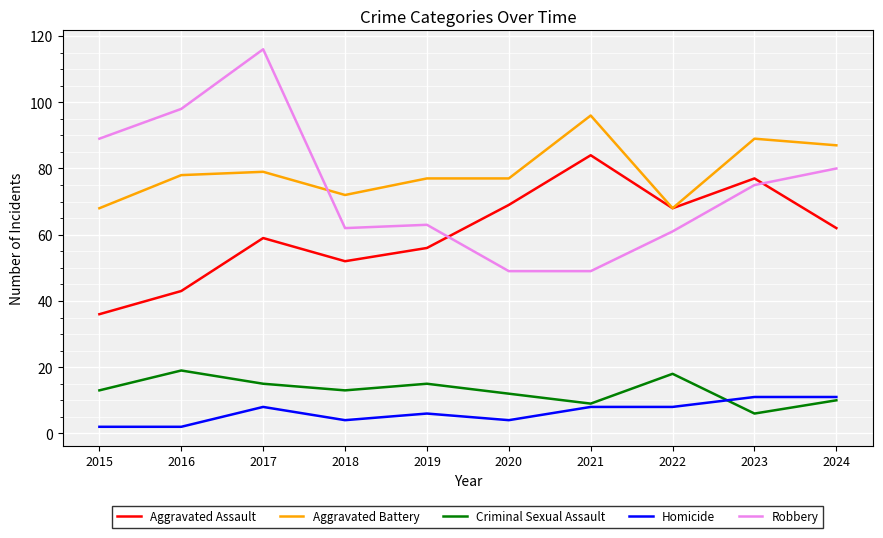

Which series has the largest total across all categories?

Aggravated Battery